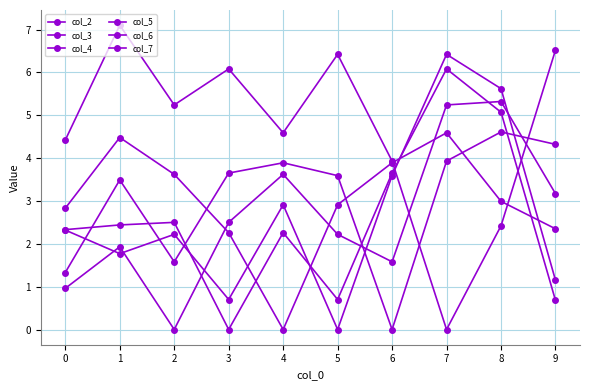

Where is col_5 nearest to the value 3?

4